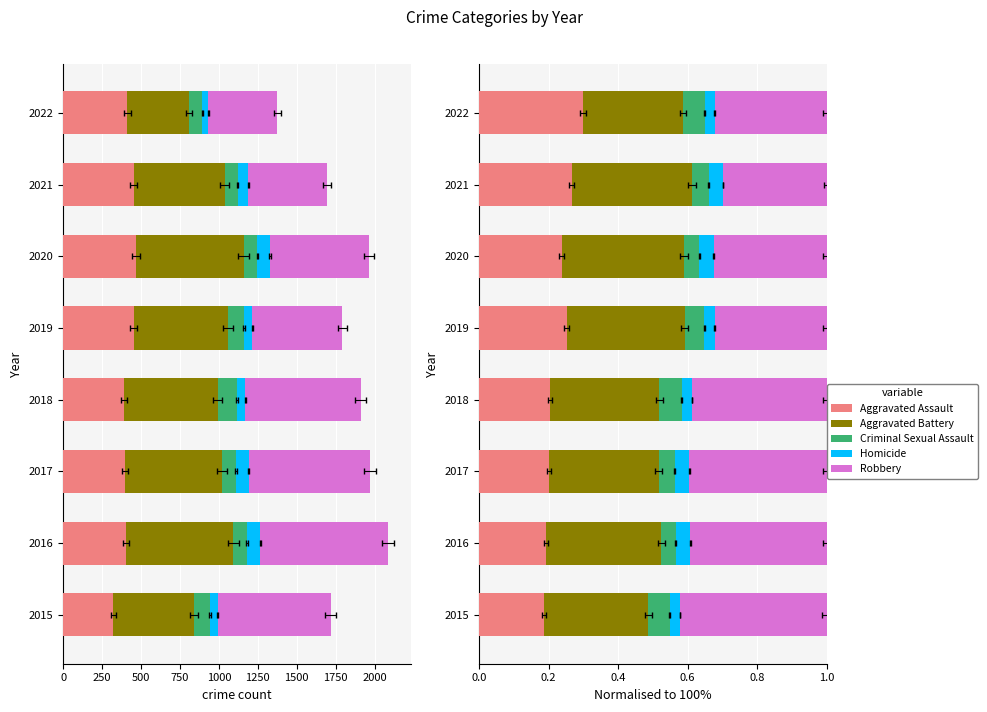

Count the Aggravated Assault values in the range 0 to 1.

8